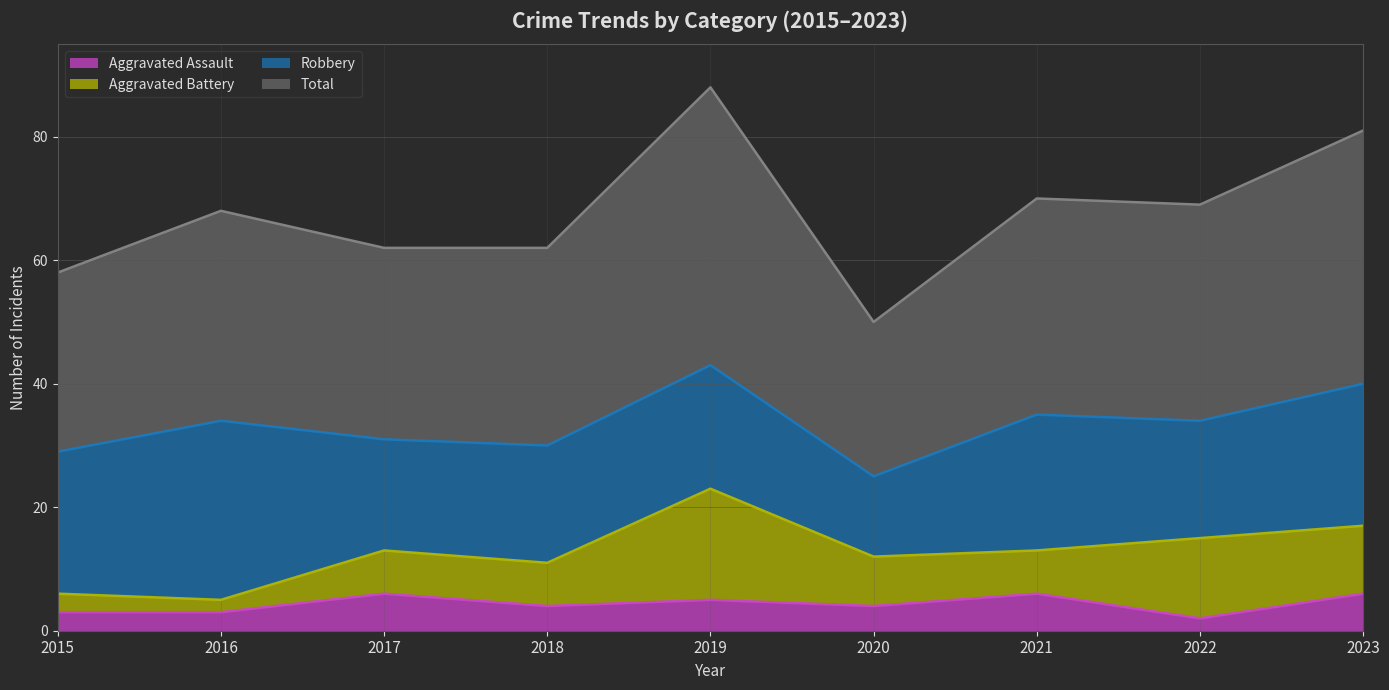

What are all the series names shown in the legend?

Aggravated Assault, Aggravated Battery, Robbery, Total